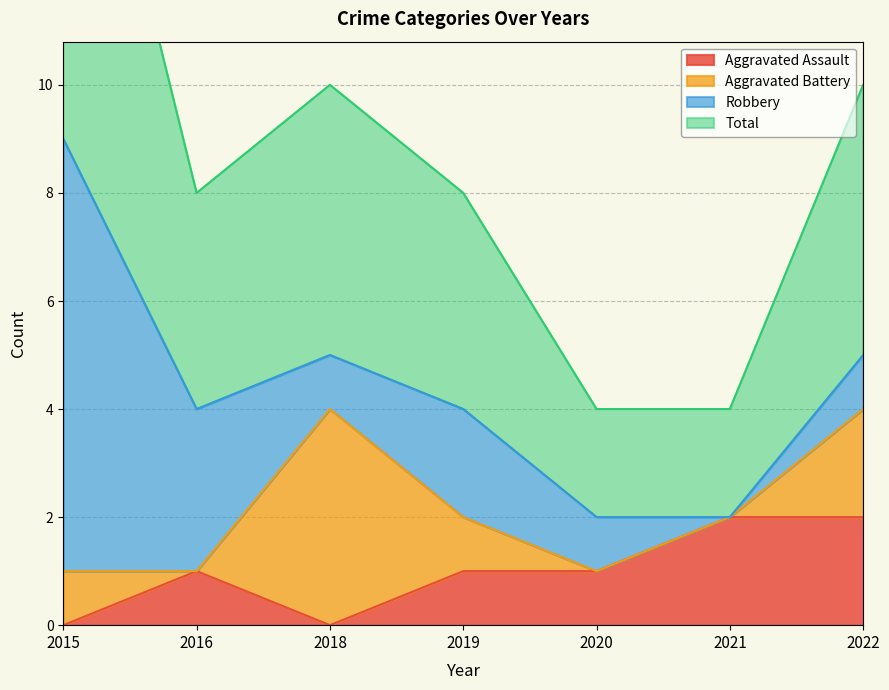

The Aggravated Assault series shows 0 at 2018. True or false?

True